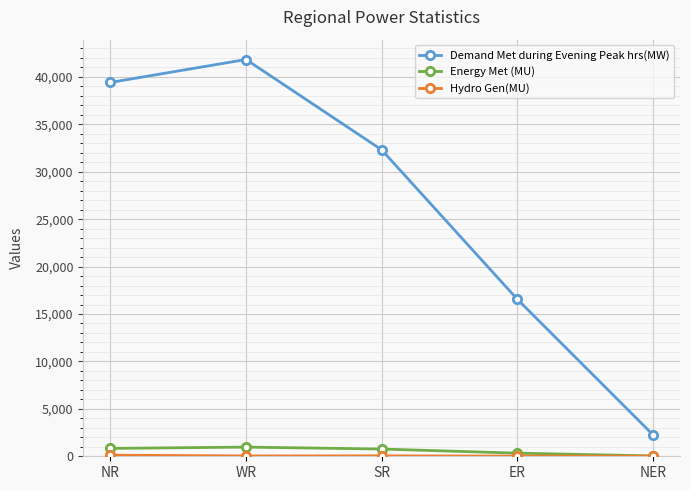

True or false: Energy Met (MU) and Demand Met during Evening Peak hrs(MW) intersect in this chart.

False